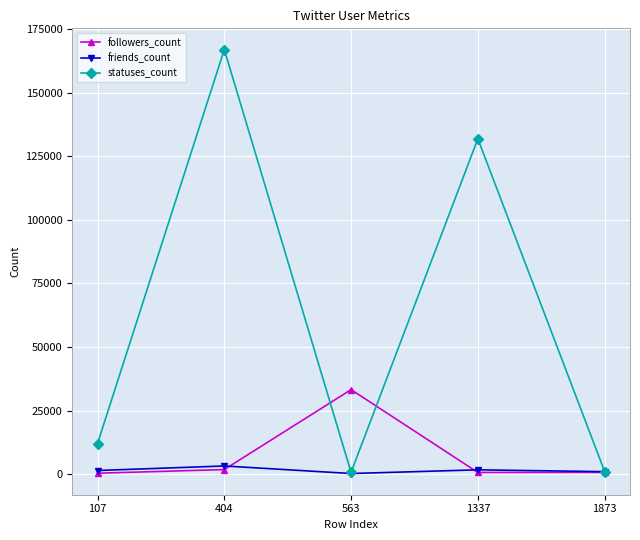

Does the chart display data point markers on the line(s)?

Yes